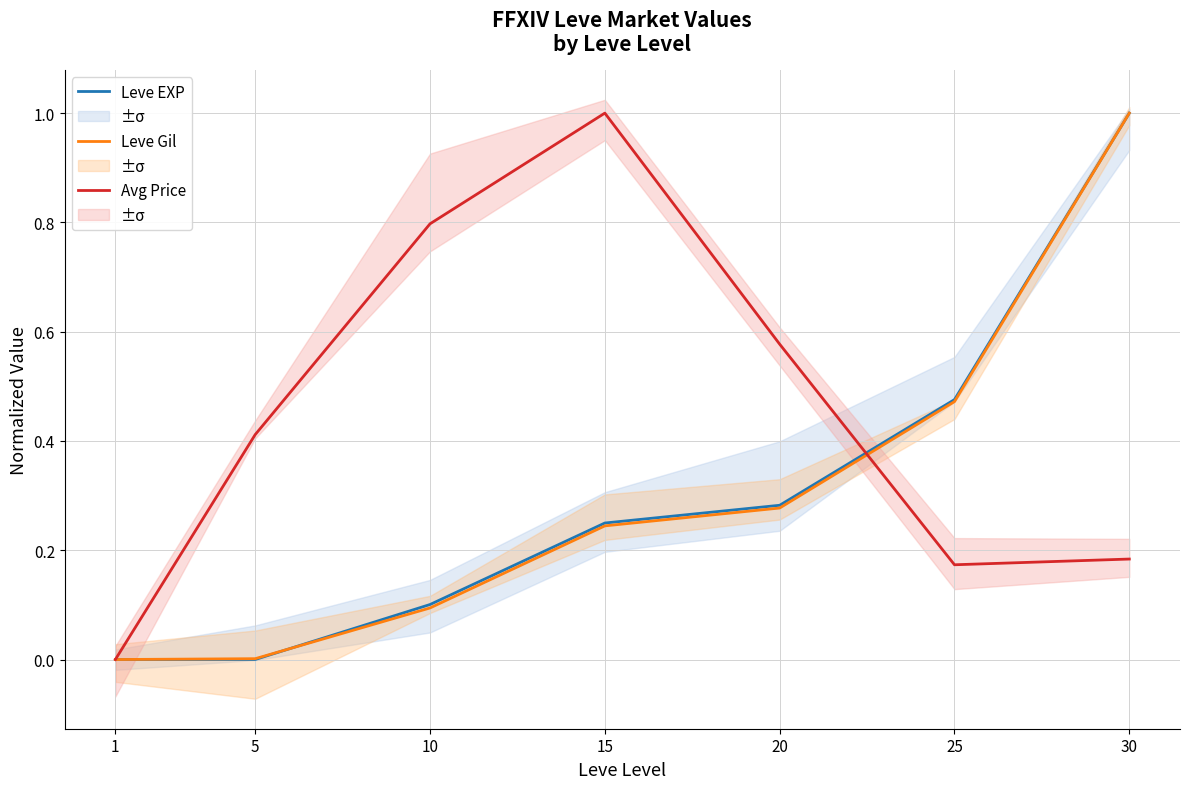

Which series has the widest spread of values?

Leve EXP